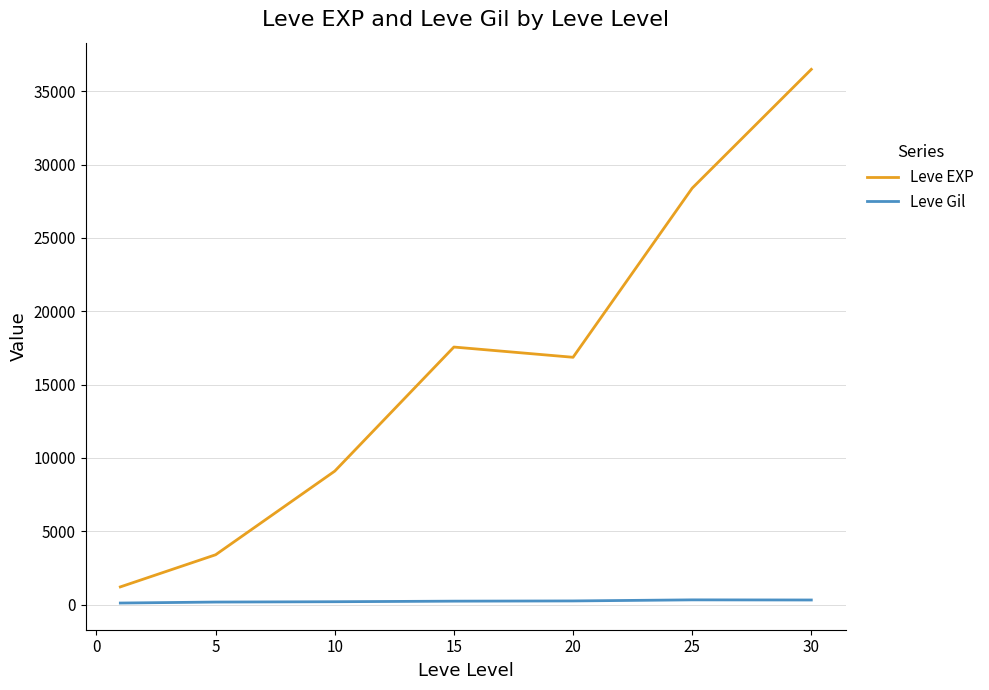

In Leve EXP, how many points are higher than both neighbors (excluding endpoints)?

1